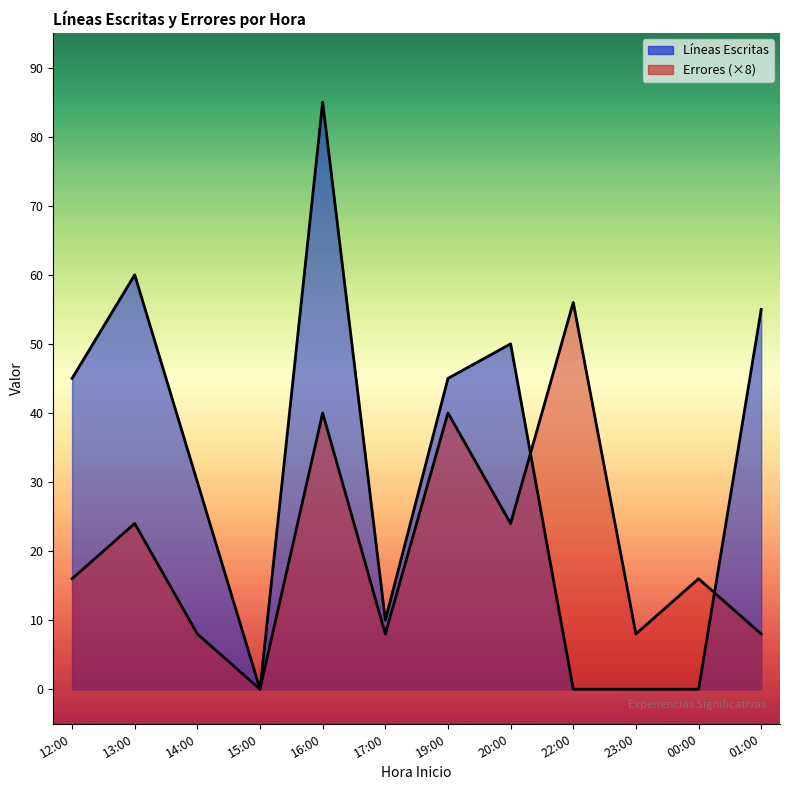

Rank the categories by Líneas Escritas value from lowest to highest.

15:00, 22:00, 23:00, 00:00, 17:00, 14:00, 12:00, 19:00, 20:00, 01:00, 13:00, 16:00